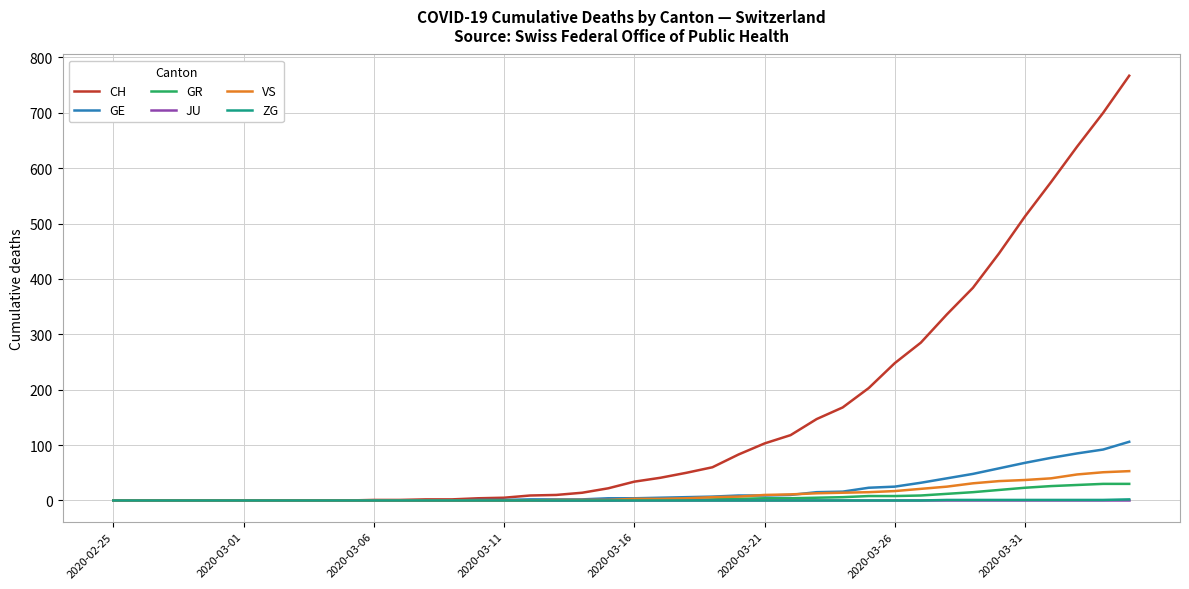

At how many categories does at least one series exceed 559?

4